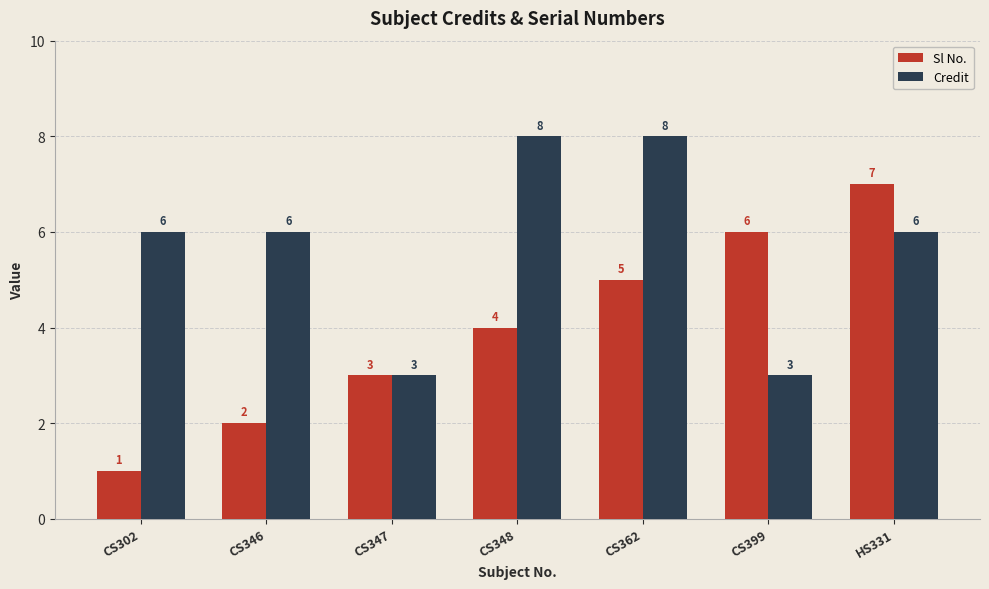

What are all the series names shown in the legend?

Sl No., Credit